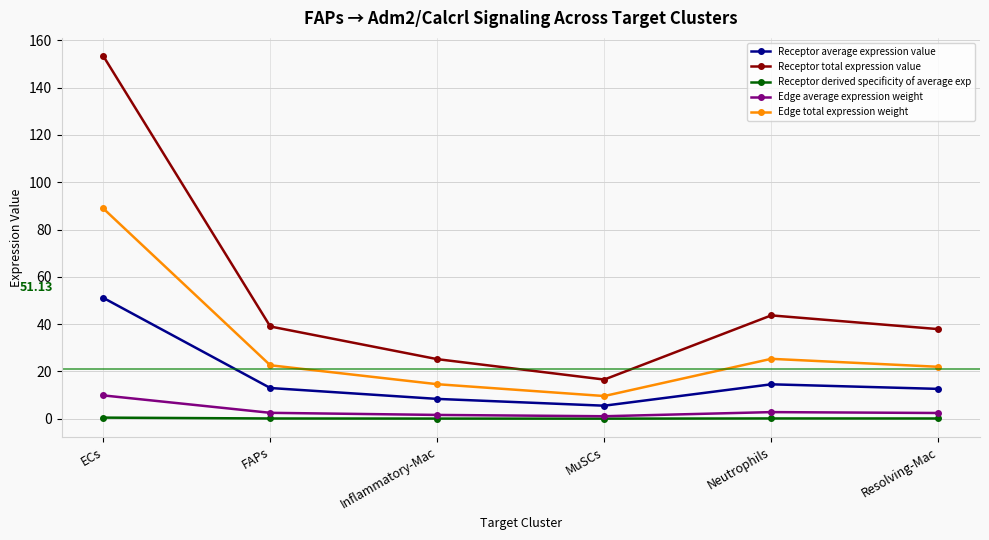

Which series has the largest total across all categories?

Receptor total expression value